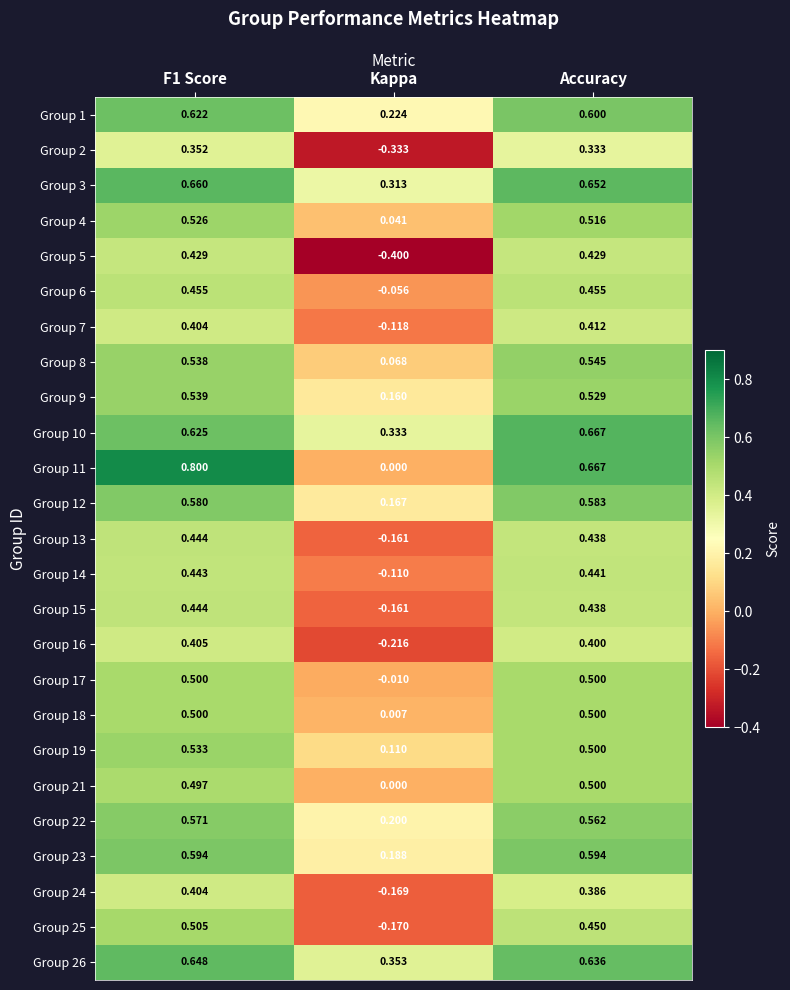

Is the value of Group 7 at Accuracy greater than the value of Group 9 at Kappa?

Yes